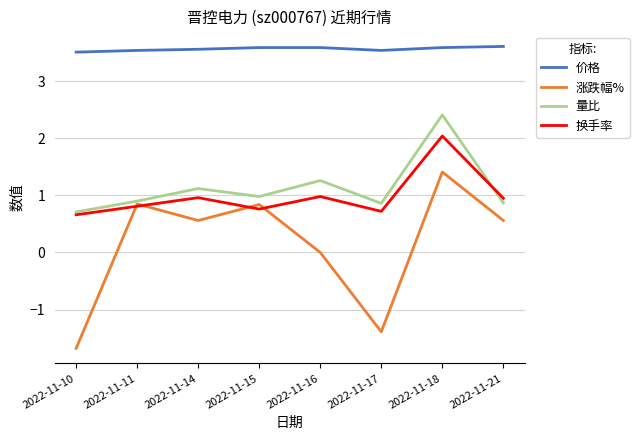

True or false: 量比 has a value of 1.6 at 2022-11-21.

False